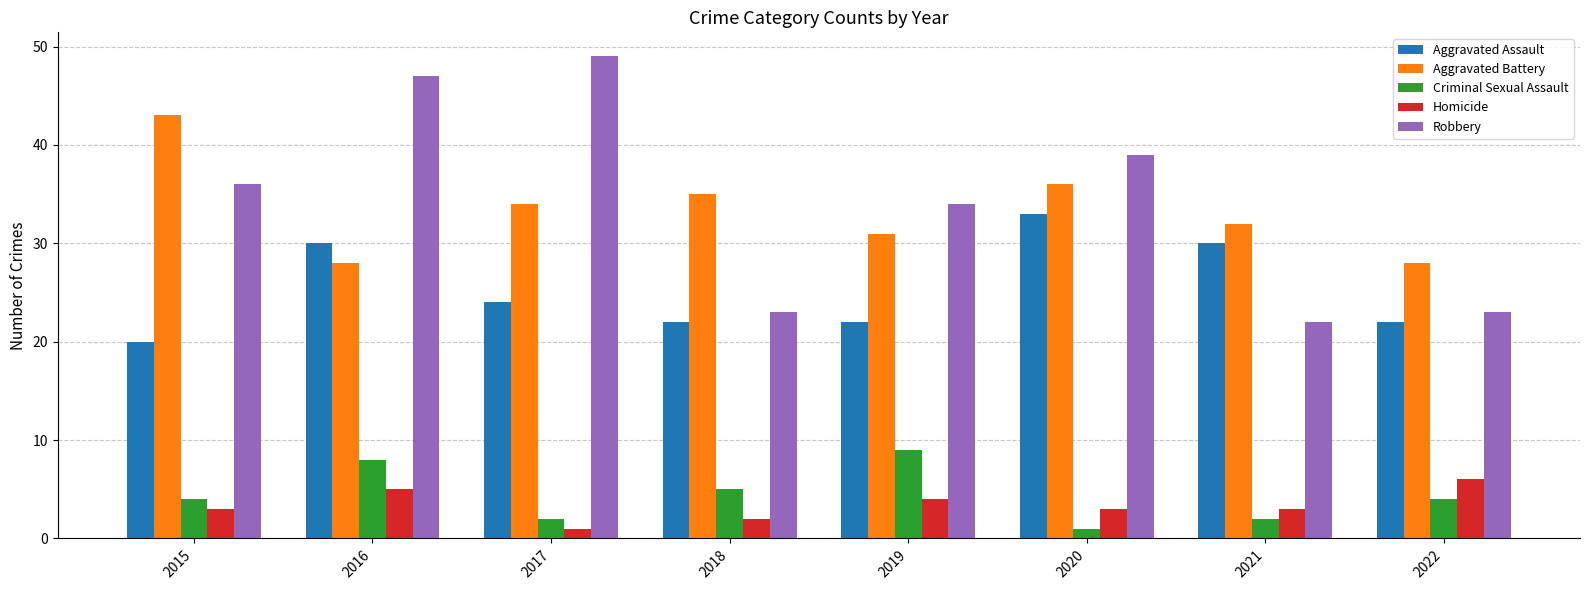

How many data points does each series have?

8